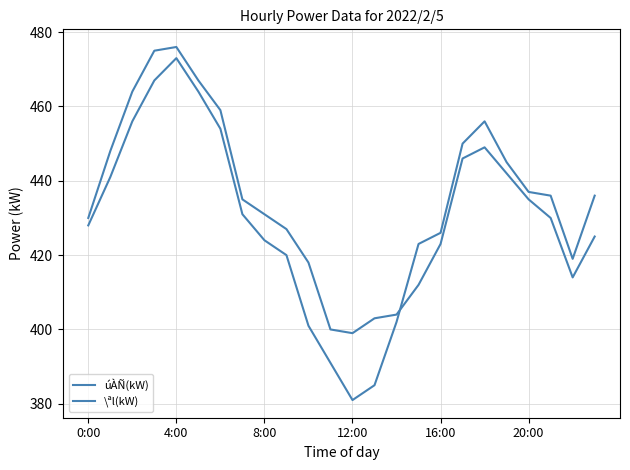

Where is the first local minimum for \ªl(kW)?

12:00